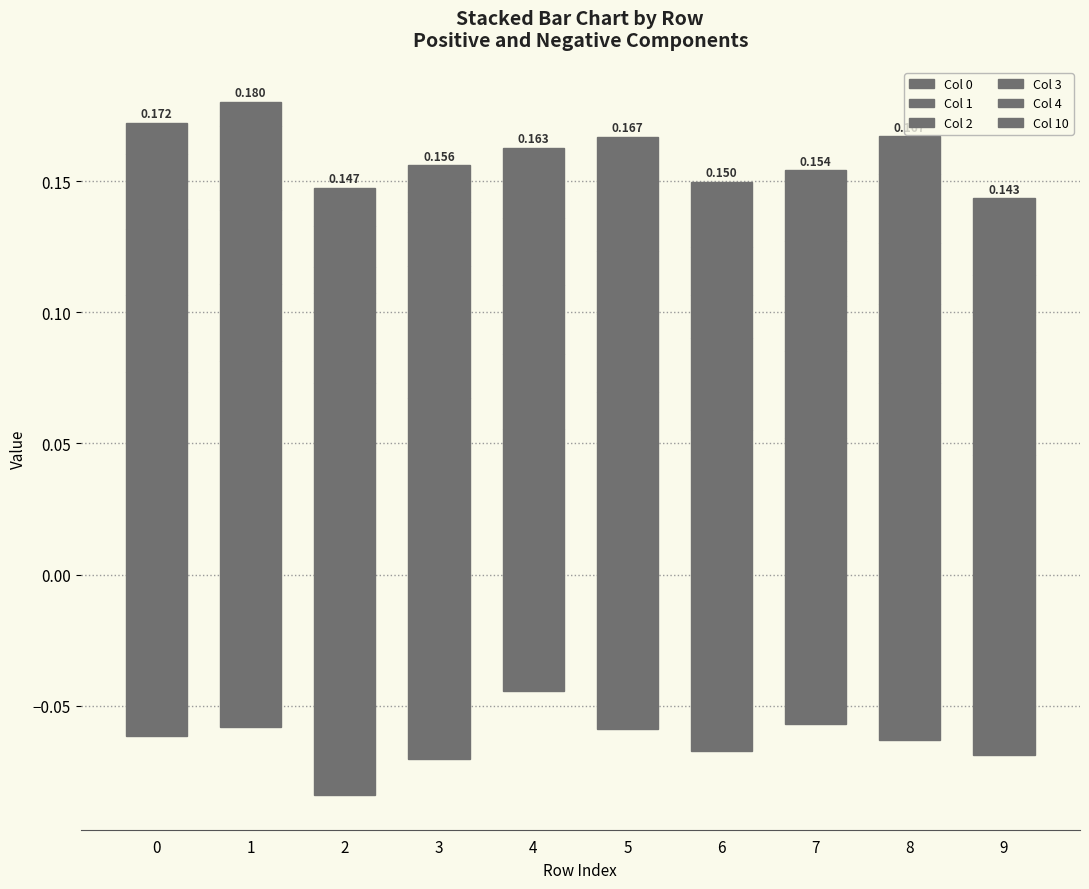

Reading left to right, what are all the values shown in this chart?

0: 0=0.1	1=0.1	2=0.1	3=0.1	4=0.1	5=0.1	6=0.1	7=0.1	8=0.1	9=0.0
1: 0=0.0	1=0.0	2=0.0	3=0.0	4=0.0	5=0.0	6=0.0	7=0.0	8=0.0	9=0.0
2: 0=0.0	1=0.0	2=0.0	3=0.0	4=0.0	5=0.0	6=0.0	7=0.0	8=0.0	9=0.0
3: 0=0.0	1=0.0	2=0.0	3=0.0	4=0.0	5=0.0	6=0.0	7=0.0	8=0.0	9=0.0
4: 0=0.0	1=0.0	2=0.0	3=0.0	4=0.0	5=0.0	6=0.0	7=0.0	8=0.0	9=0.0
10: 0=-0.1	1=-0.1	2=-0.1	3=-0.1	4=-0.0	5=-0.1	6=-0.1	7=-0.1	8=-0.1	9=-0.1